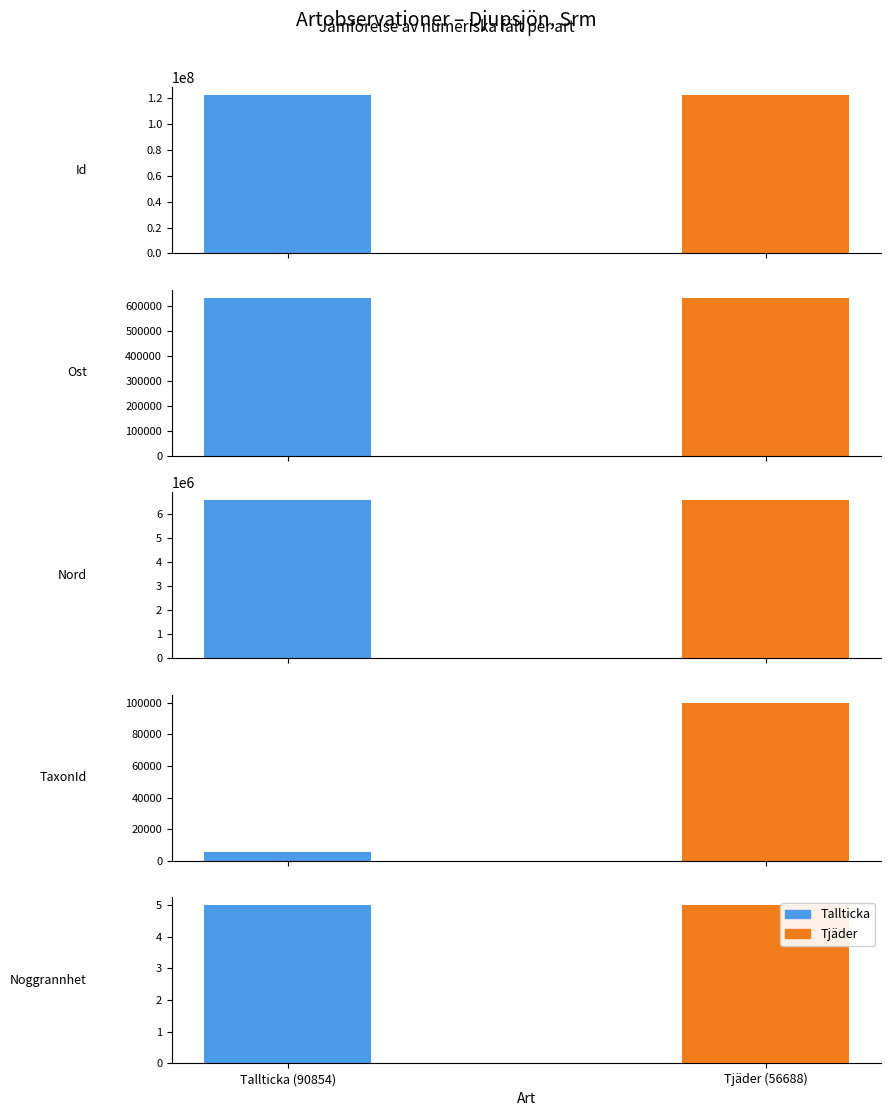

Rank the series by their average value, from highest to lowest.

Tjäder, Tallticka